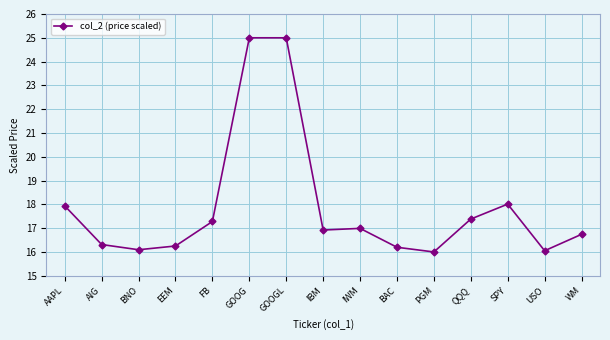

What is the smallest value displayed?

16.0